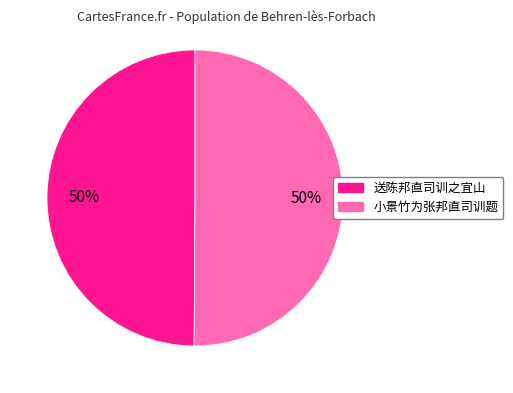

To the nearest percent, what portion does 小景竹为张邦直司训题 represent?

50%